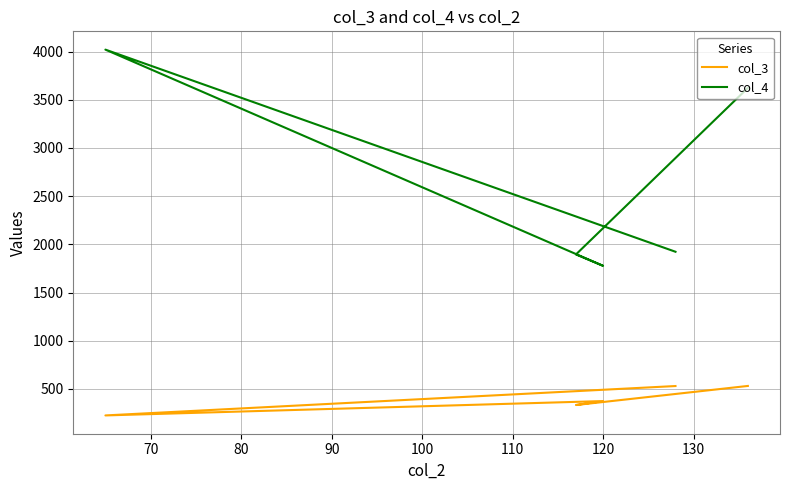

How many distinct data groups are displayed?

2